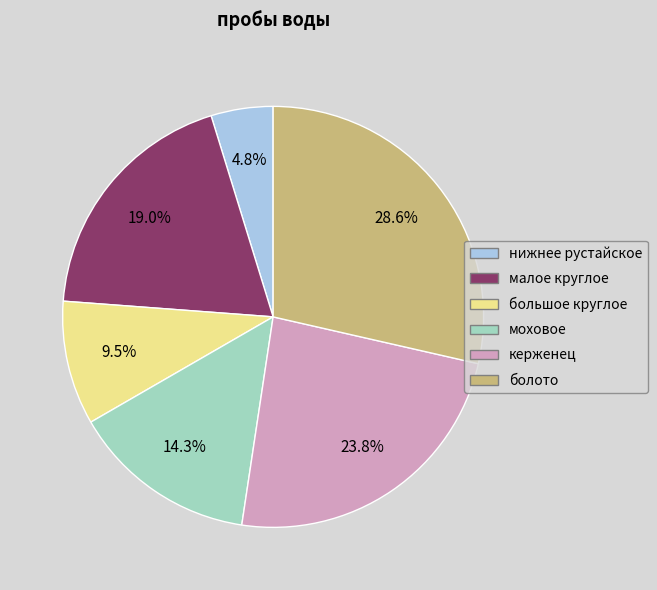

Does any single category account for the majority?

No